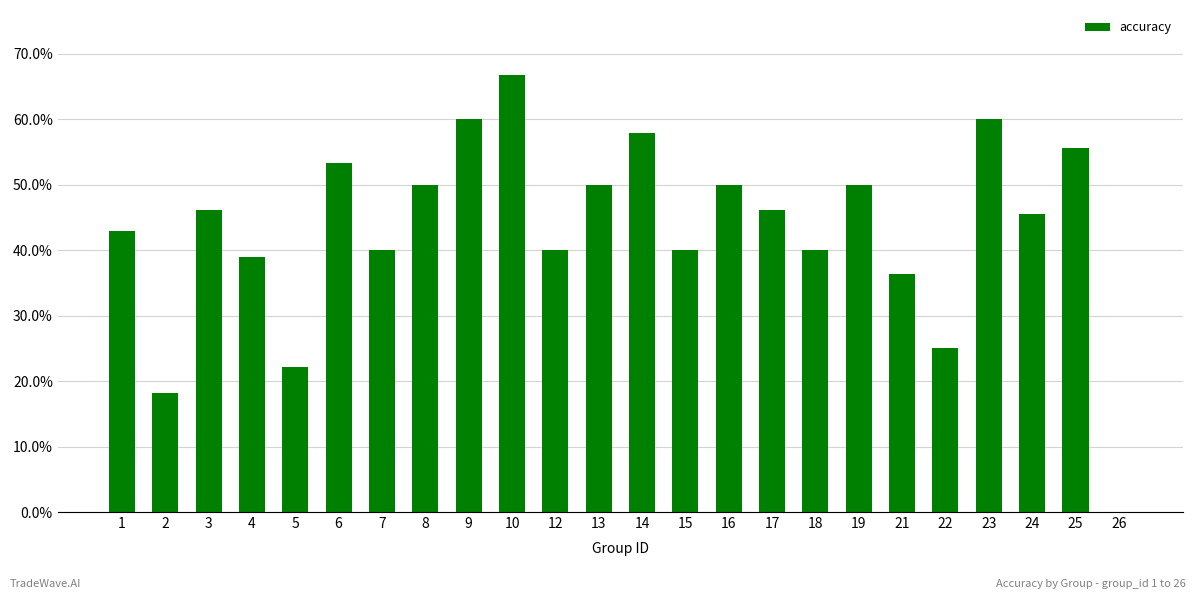

Are the bars horizontal?

No